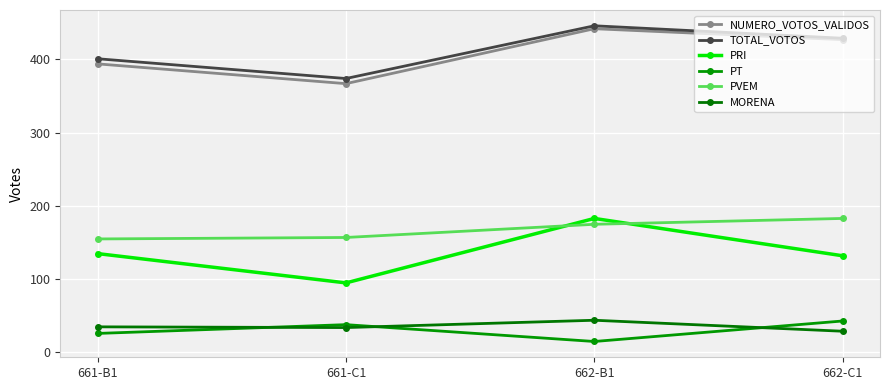

True or false: PRI and TOTAL_VOTOS cross at least once.

False